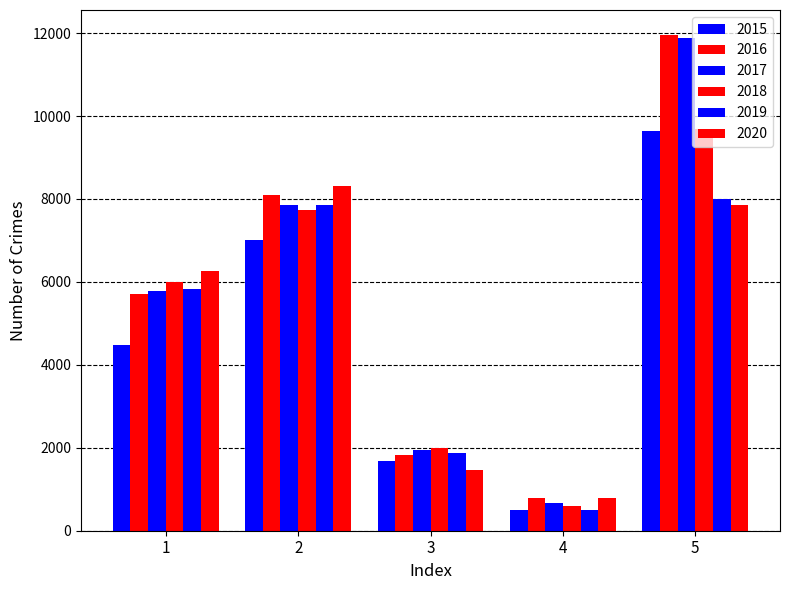

How many groups of bars are there?

5